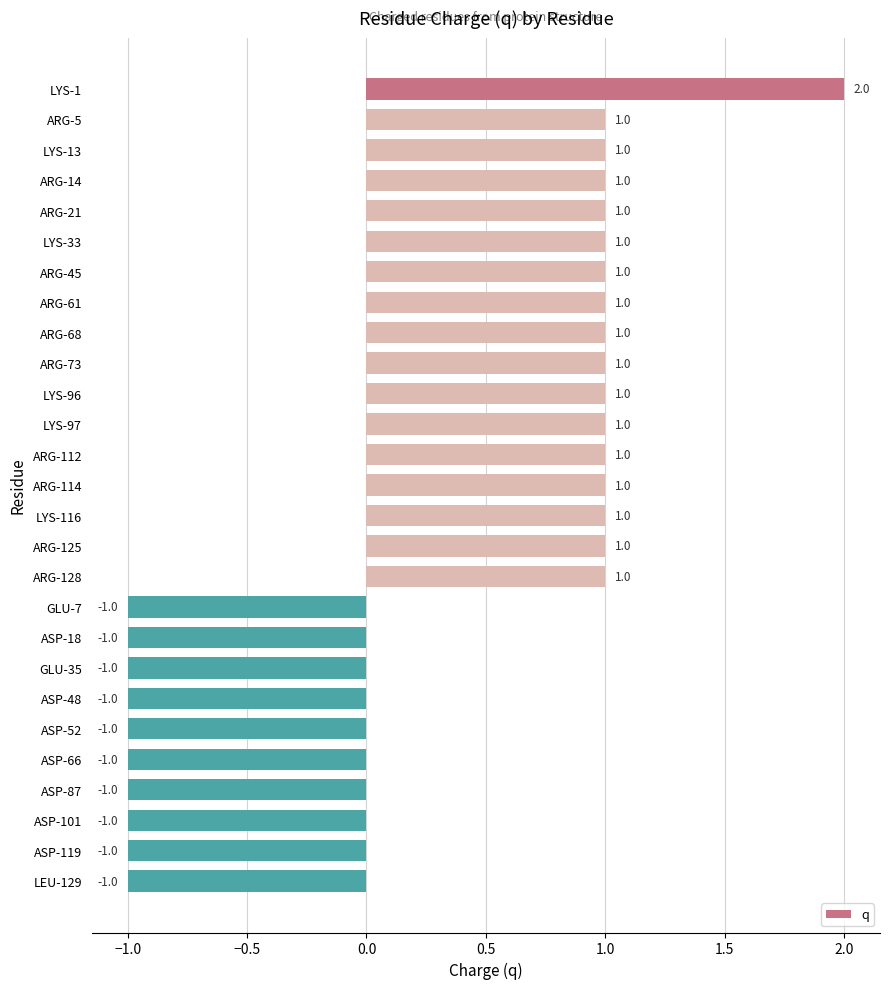

What is the minimum value shown in the chart?

-1